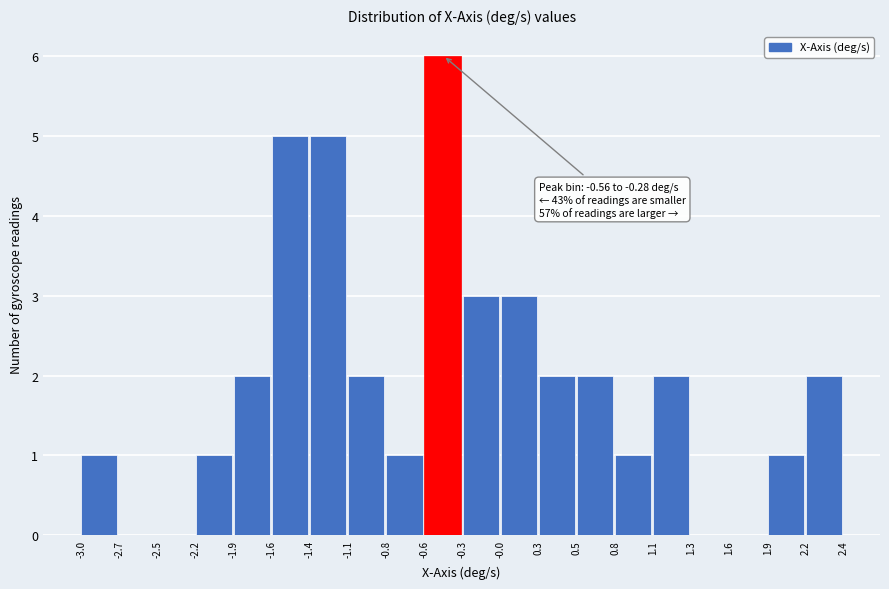

Which range on the x-axis has the tallest bar?

-0.6 to -0.3